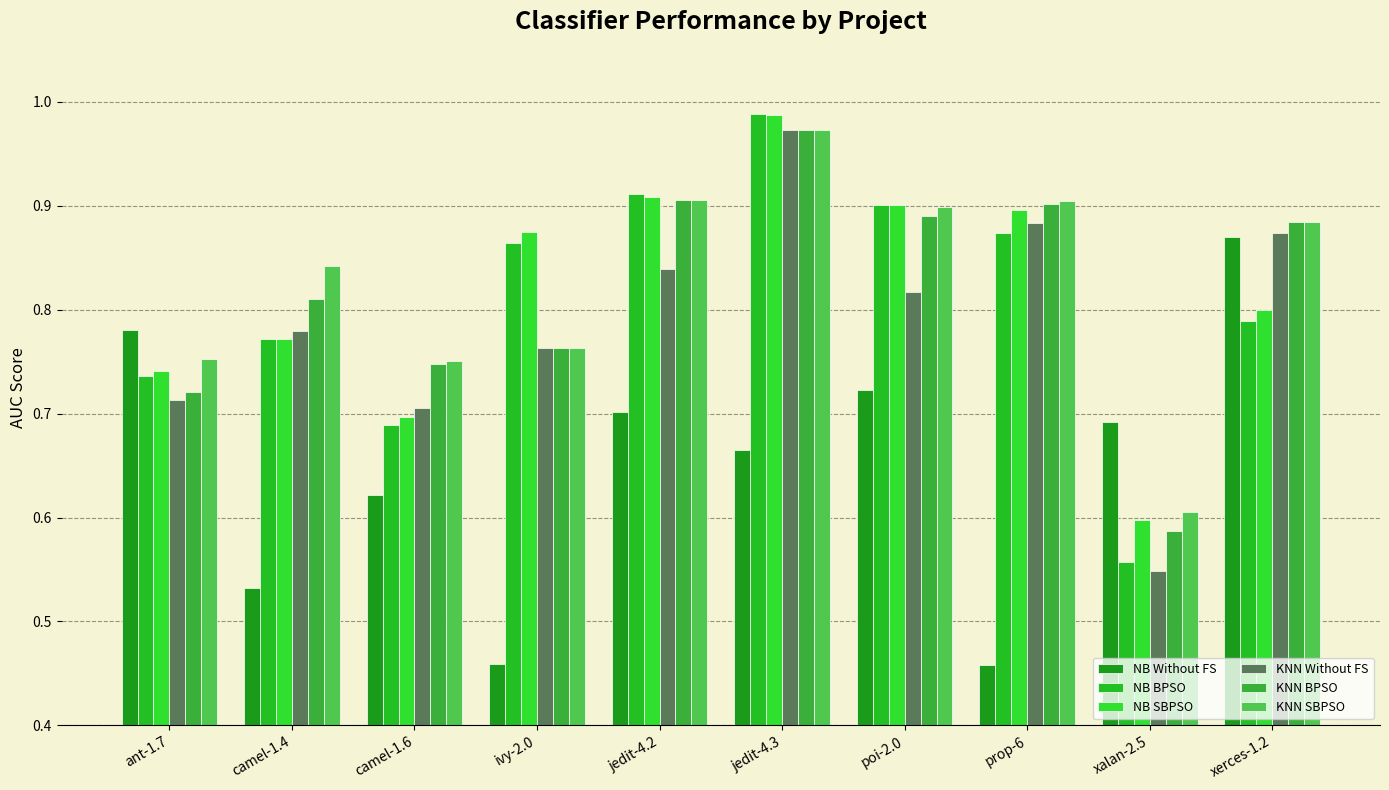

Does the chart contain stacked bars?

No